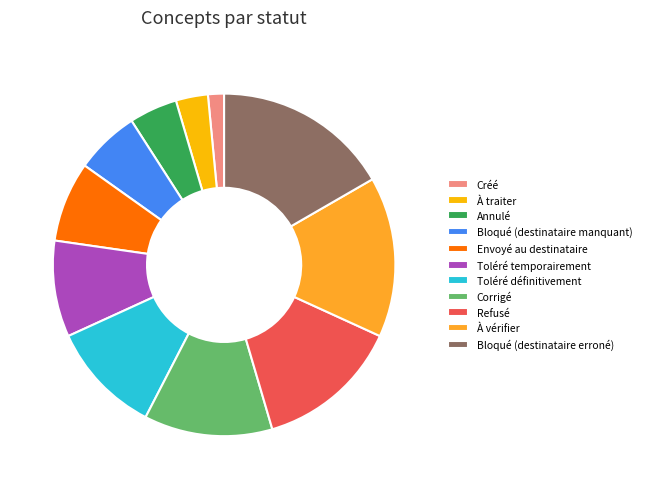

Which category has the smallest portion of the pie?

Créé